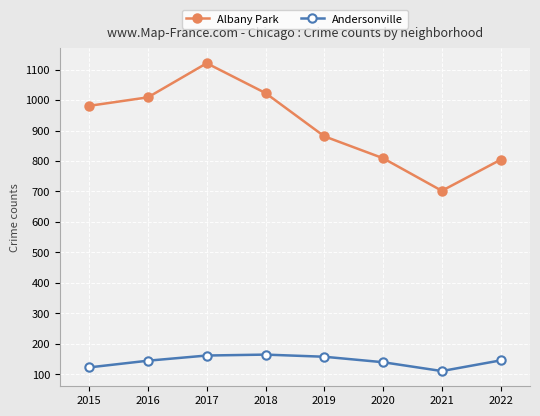

True or false: Andersonville has a value of 161 at 2017.

True